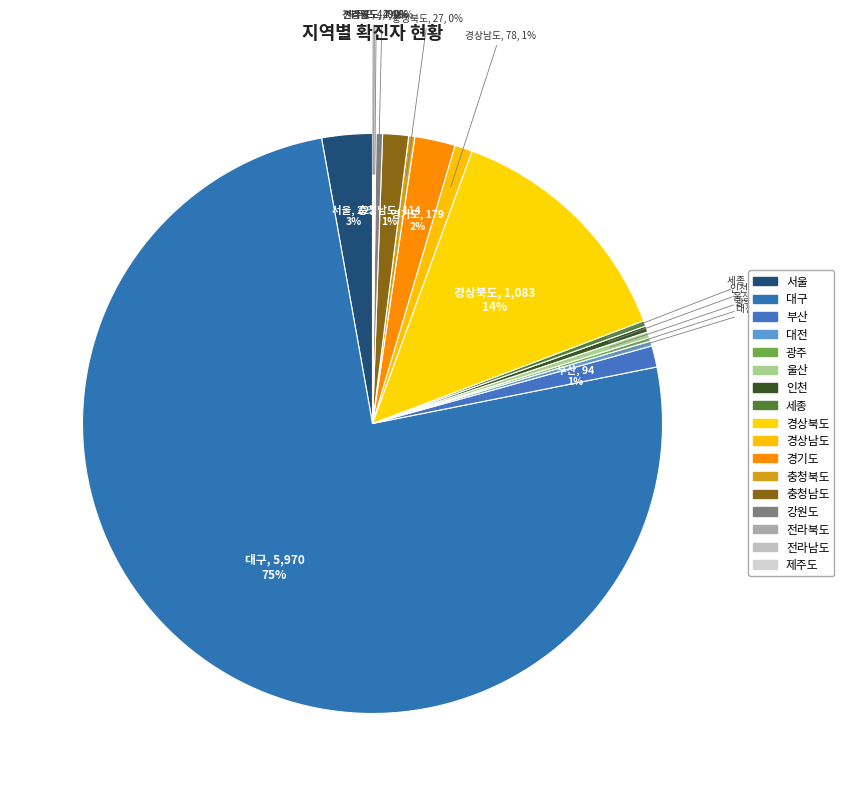

How many slices are in this pie chart?

17